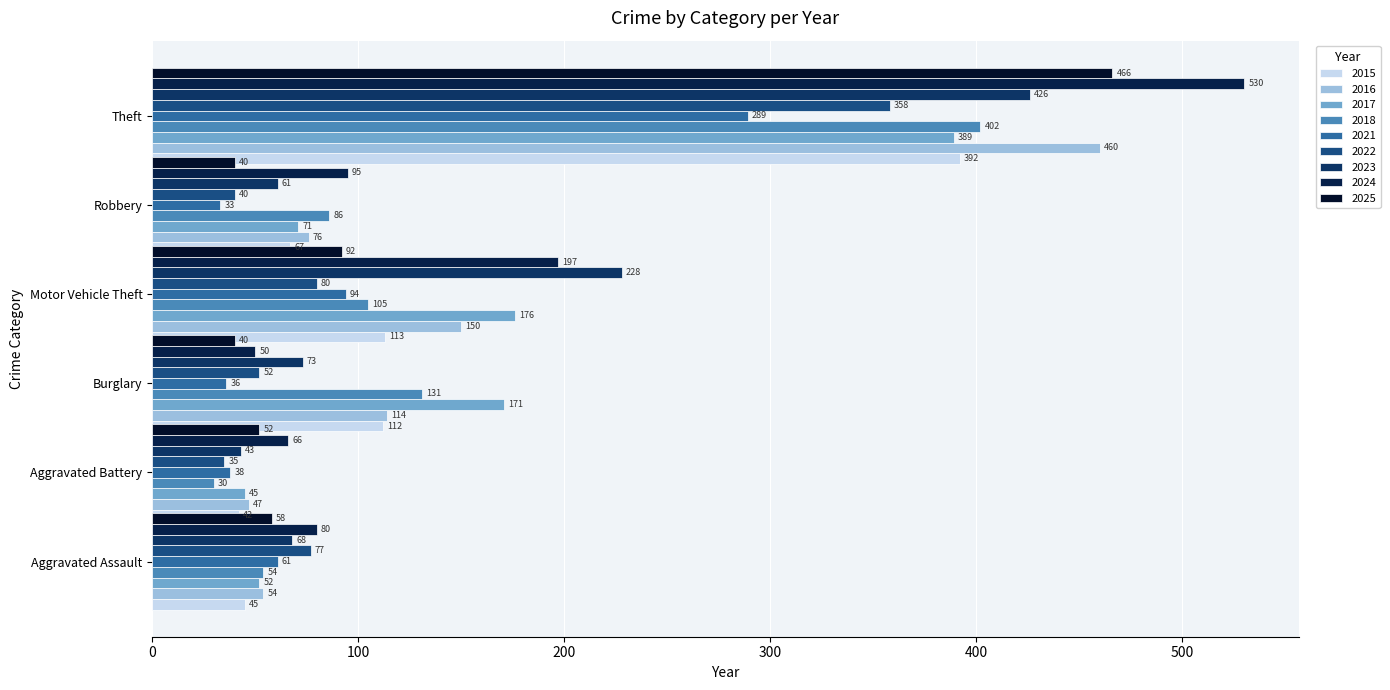

Between 2024 and 2022, which is larger?

2024